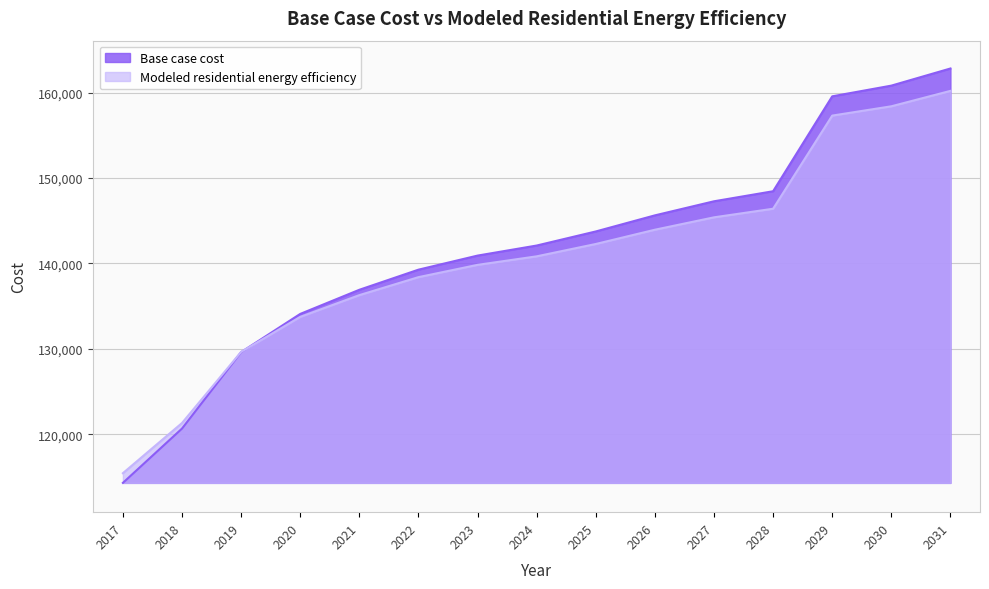

Where is Modeled residential energy efficiency nearest to the value 137826?

2022